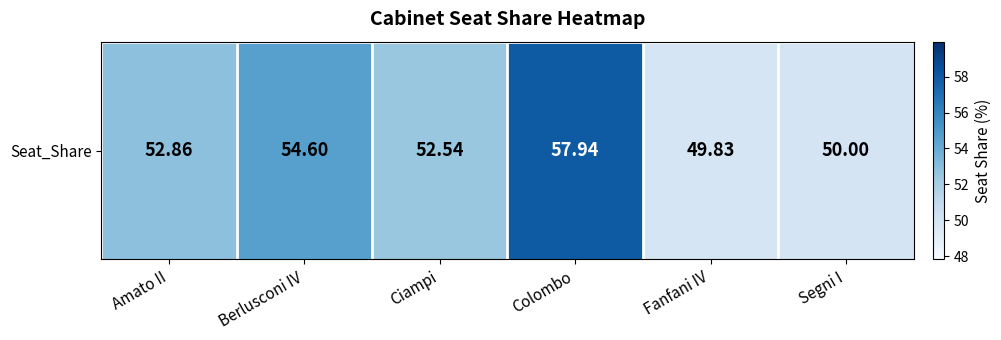

Is it true that the value at Berlusconi IV is 20.0?

False